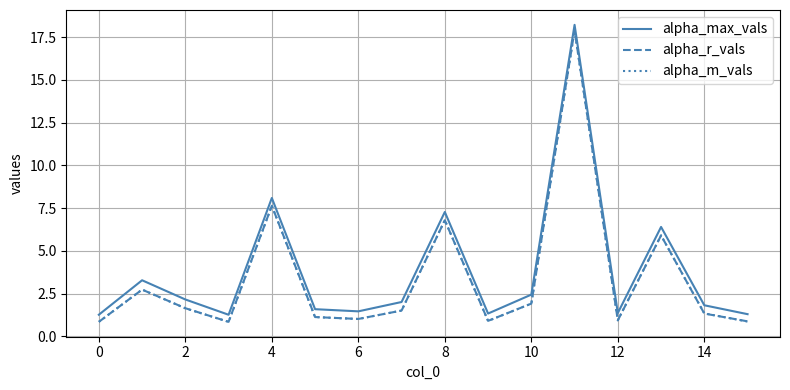

Count the number of categories in the chart.

16